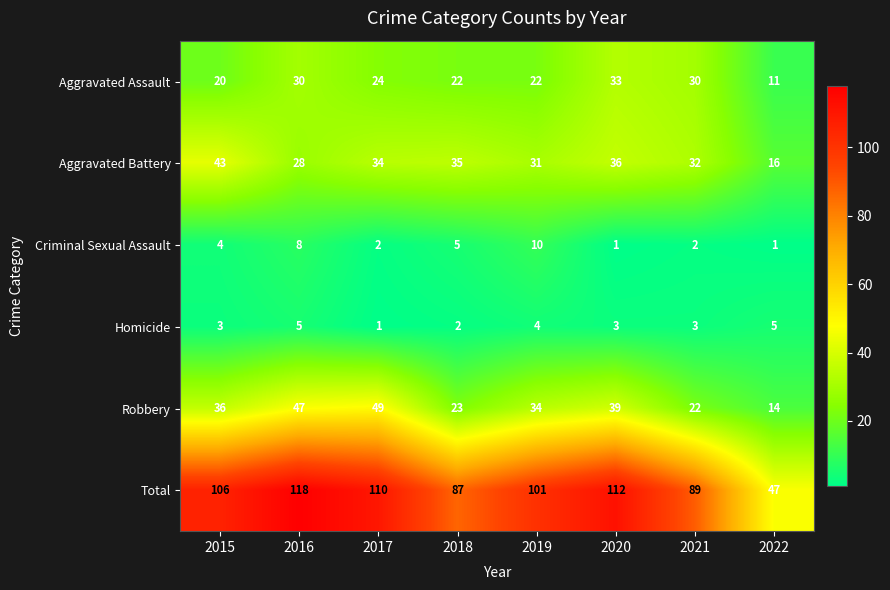

Which category has the highest value in the Aggravated Battery series?

2015